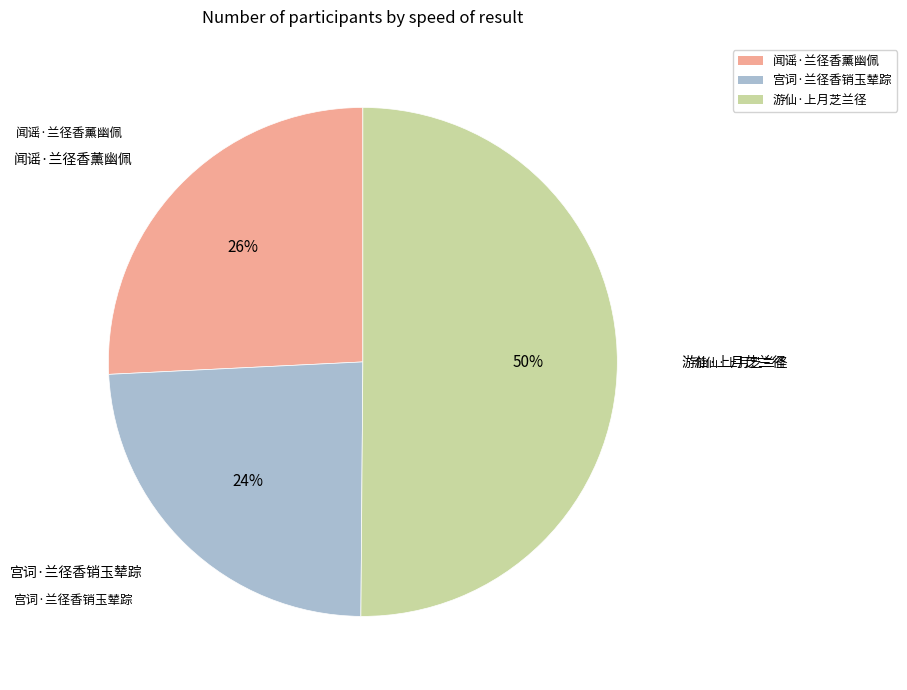

Count the number of slices in the pie.

3